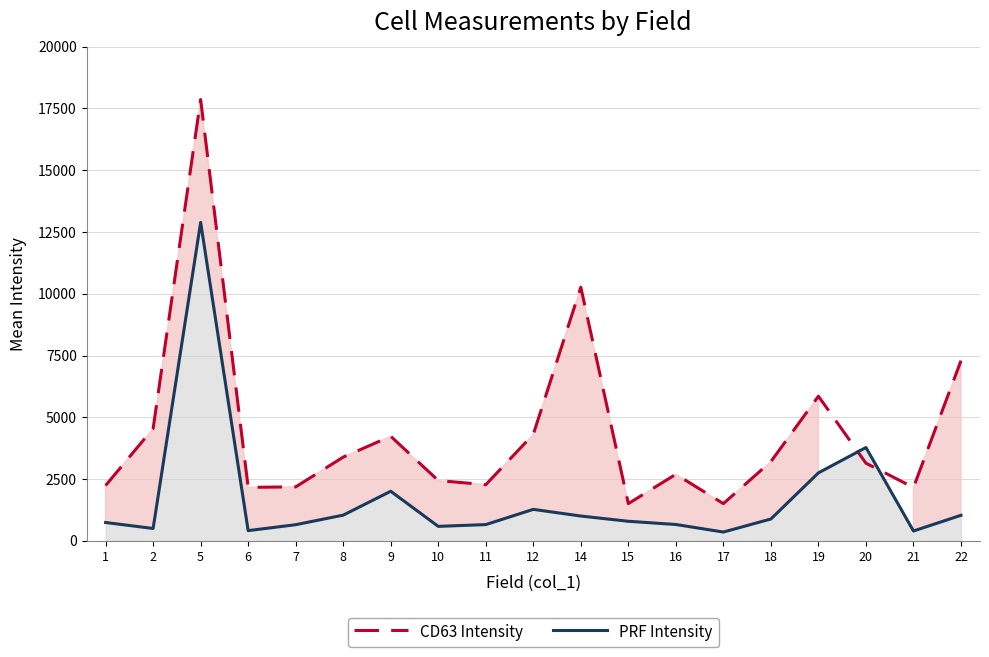

Where is the first local maximum for CD63 Intensity?

5